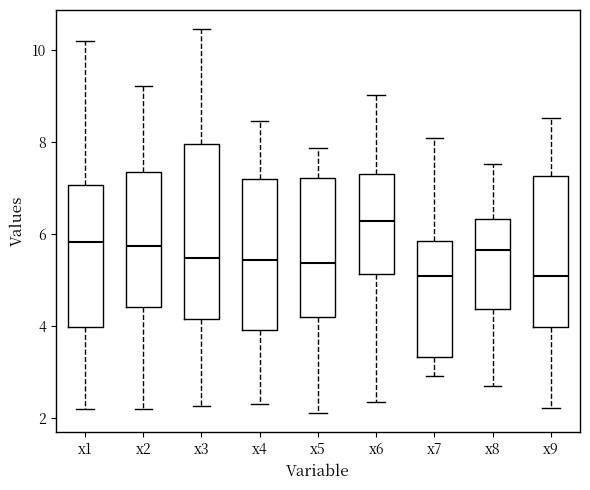

Which box has the highest median line?

x6